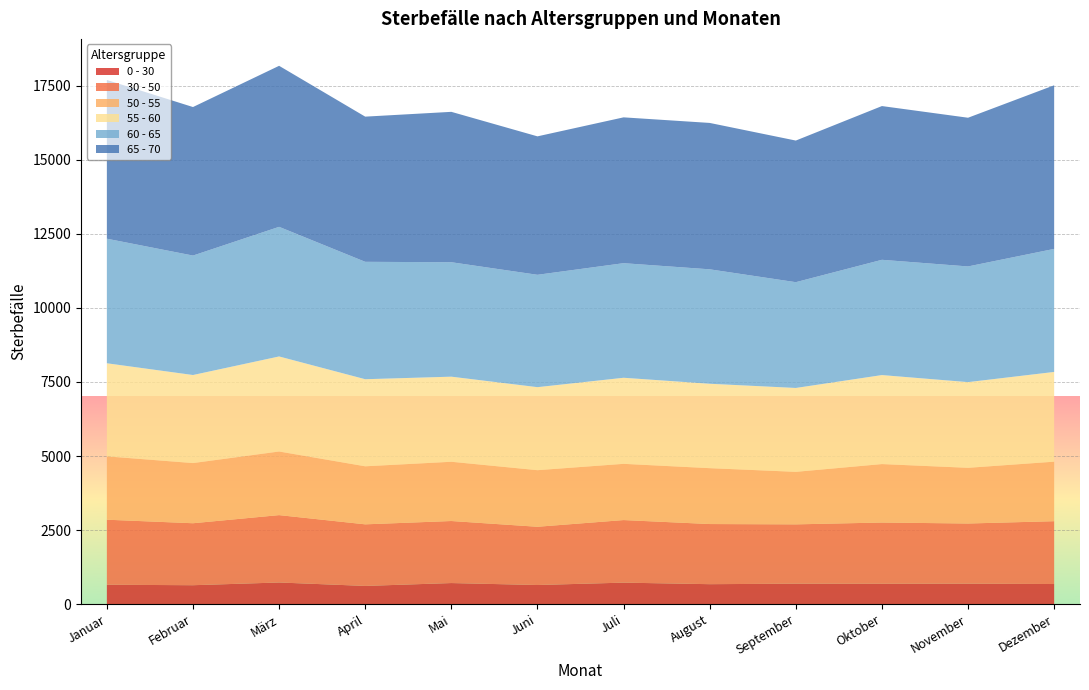

Reading left to right, transcribe all the data shown in this chart.

0 - 30: Januar=657	Februar=641	März=733	April=617	Mai=714	Juni=648	Juli=728	August=676	September=693	Oktober=690	November=693	Dezember=681
30 - 50: Januar=2194	Februar=2091	März=2273	April=2078	Mai=2093	Juni=1965	Juli=2111	August=2029	September=2001	Oktober=2066	November=2030	Dezember=2120
50 - 55: Januar=2137	Februar=2030	März=2146	April=1958	Mai=1999	Juni=1909	Juli=1897	August=1885	September=1772	Oktober=1972	November=1879	Dezember=2008
55 - 60: Januar=3141	Februar=2971	März=3207	April=2938	Mai=2871	Juni=2801	Juli=2904	August=2848	September=2830	Oktober=3003	November=2891	Dezember=3028
60 - 65: Januar=4203	Februar=4030	März=4373	April=3961	Mai=3861	Juni=3791	Juli=3866	August=3861	September=3569	Oktober=3889	November=3903	Dezember=4151
65 - 70: Januar=5355	Februar=5011	März=5433	April=4898	Mai=5074	Juni=4671	Juli=4920	August=4939	September=4778	Oktober=5187	November=5017	Dezember=5520